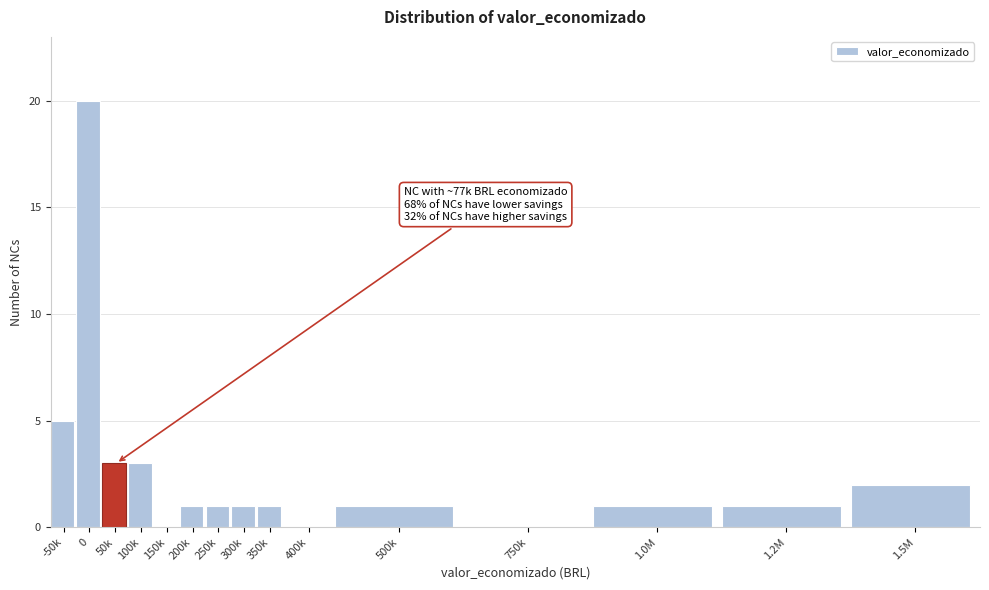

Reading left to right, extract all data points from this chart.

-50k=5	0=20	50k=3	100k=3	150k=0	200k=1	250k=1	300k=1	350k=1	400k=0	500k=1	750k=0	1.0M=1	1.2M=1	1.5M=2